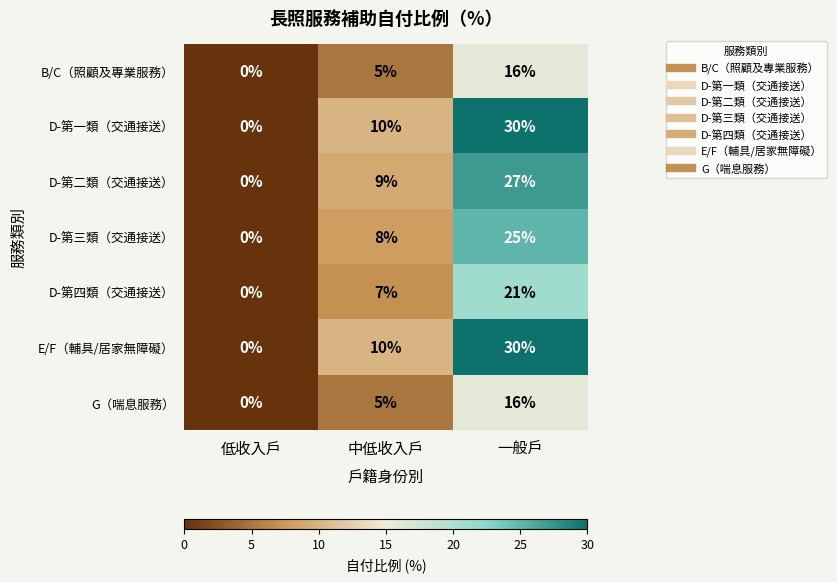

How many data points in G（喘息服務） are less than 5?

1